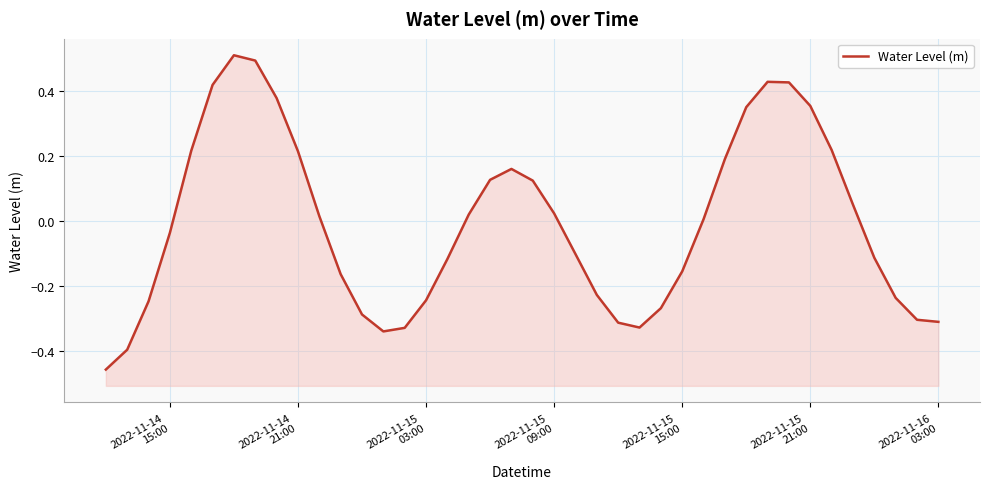

What is the difference between the maximum and minimum values?

1.0